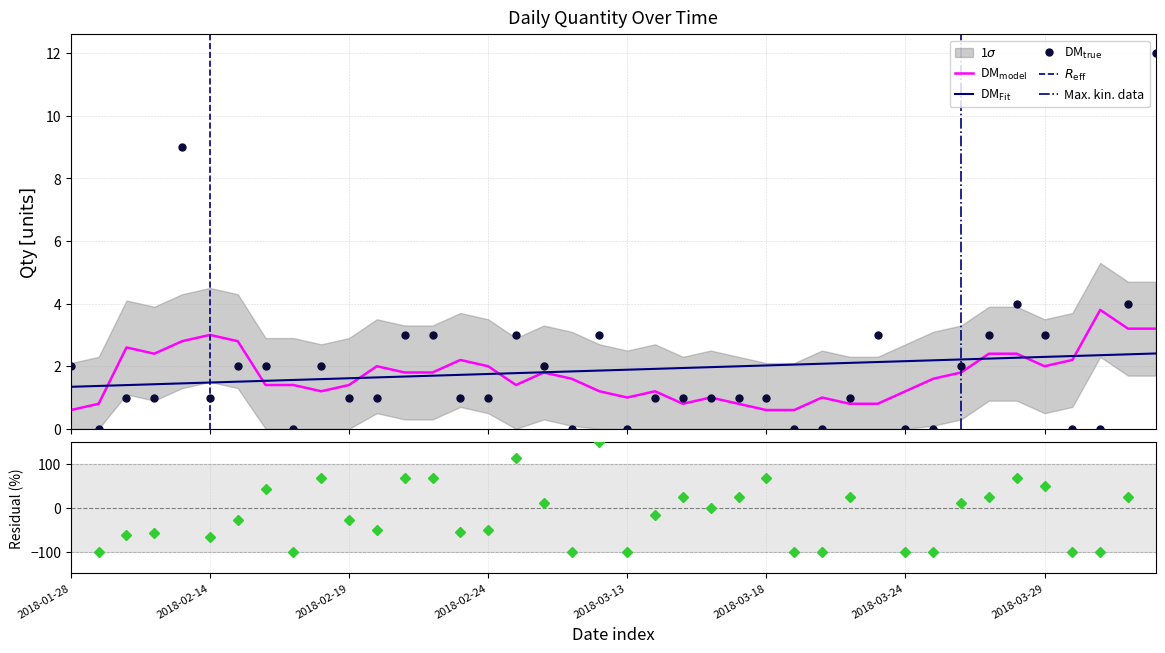

Between 2018-03-31 and 2018-01-30, which is larger?

2018-01-30